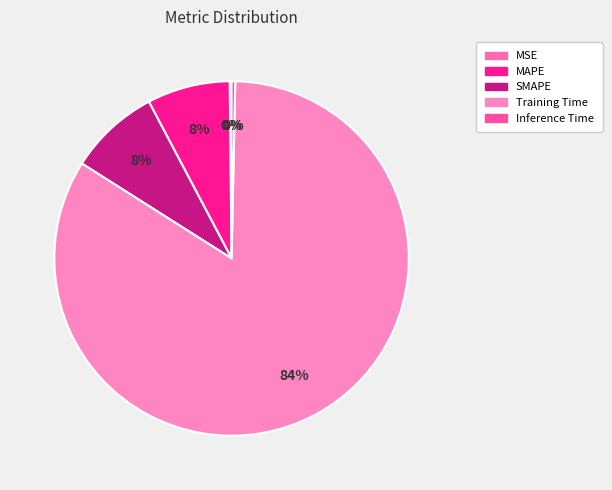

What percentage is the SMAPE slice, to the nearest percent?

8%